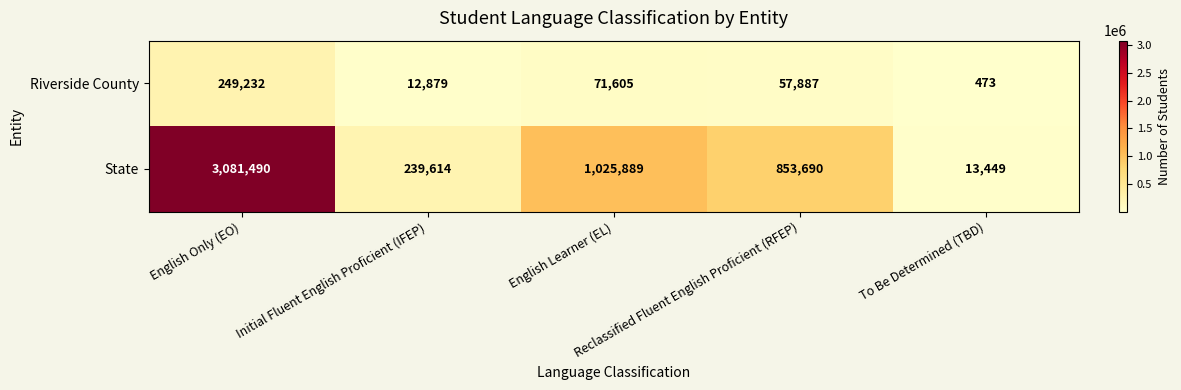

Which series changed the most between Reclassified Fluent English Proficient (RFEP) and To Be Determined (TBD)?

State